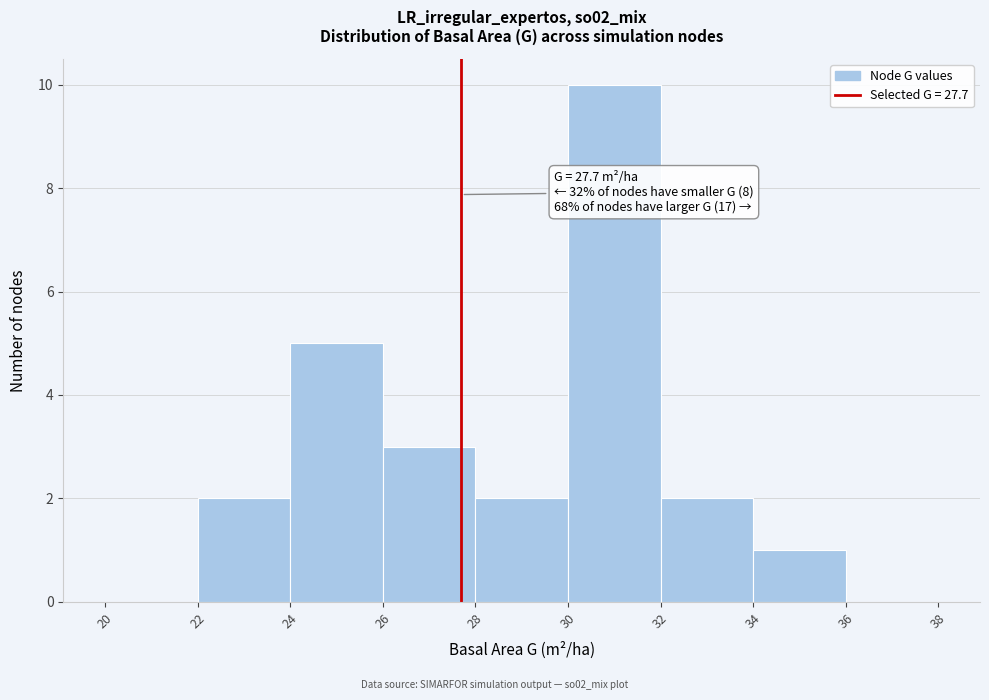

Which range on the x-axis has the tallest bar?

30 to 32